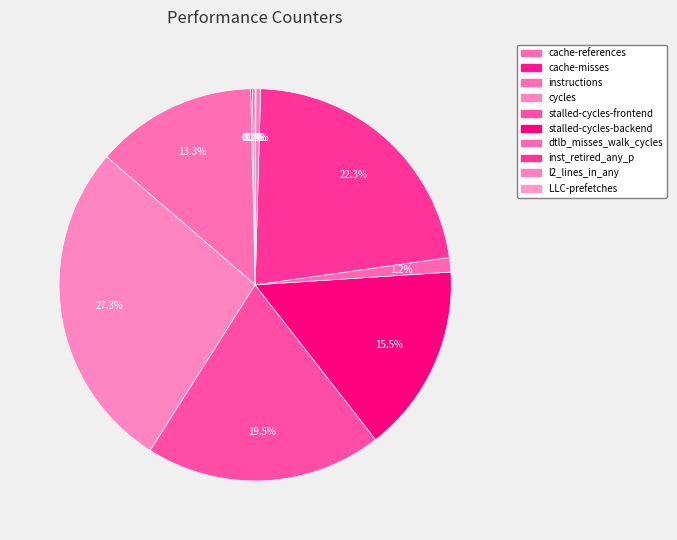

Which category has the biggest portion of the pie?

cycles